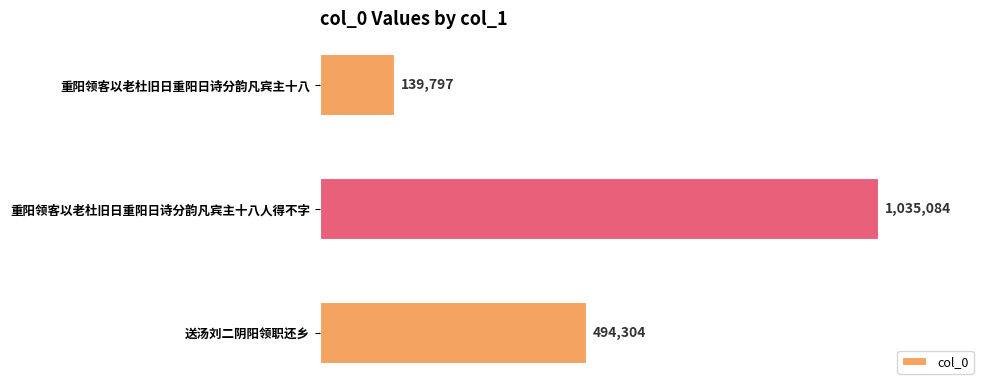

List the labels in order of value, largest first.

重阳领客以老杜旧日重阳日诗分韵凡宾主十八人得不字, 送汤刘二阴阳领职还乡, 重阳领客以老杜旧日重阳日诗分韵凡宾主十八